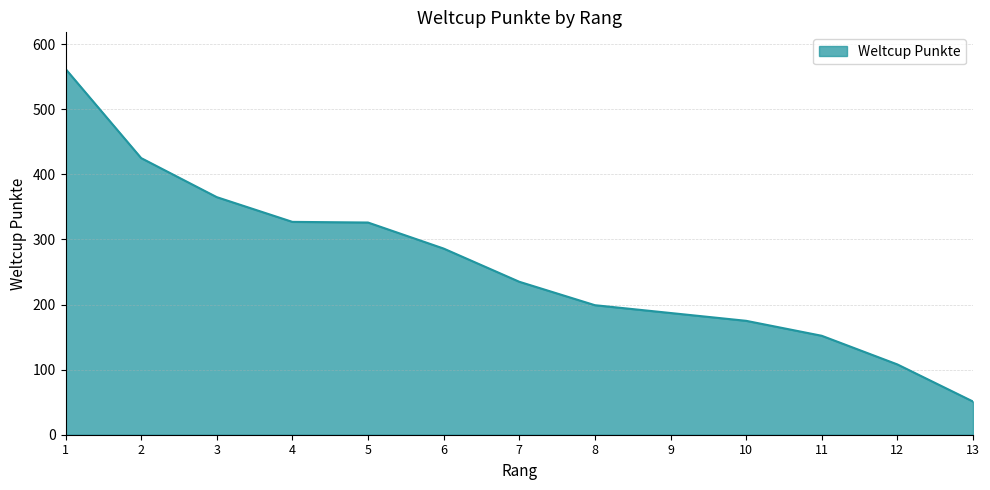

What is the change in value from 5 to 6?

-40